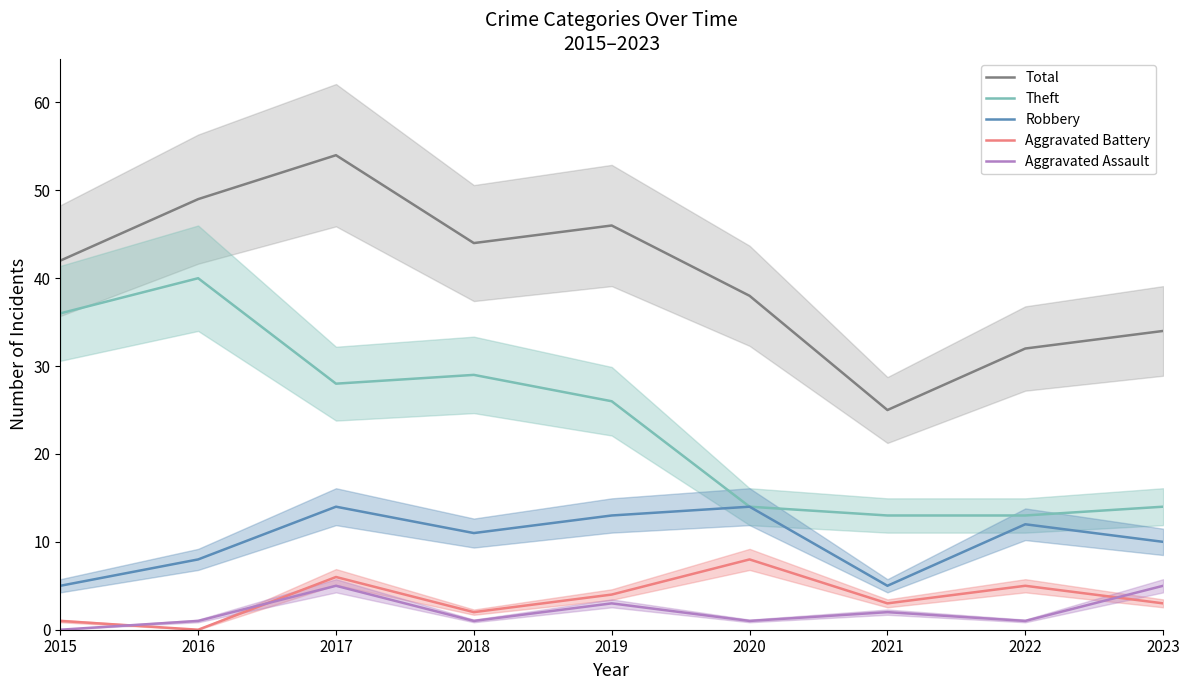

Between 2022 and 2023, which is larger?

2023